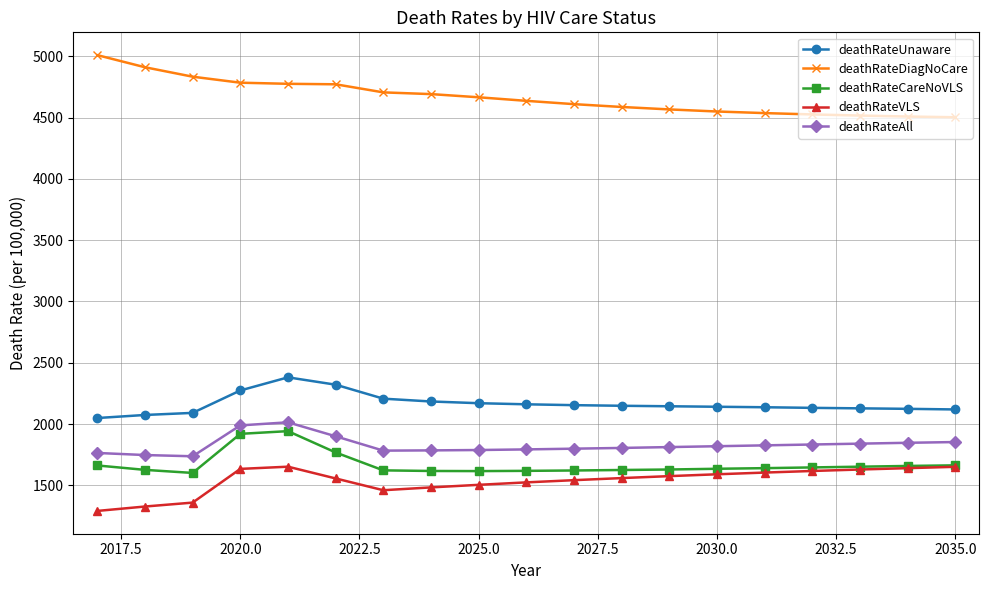

Which series has the largest total across all categories?

deathRateDiagNoCare